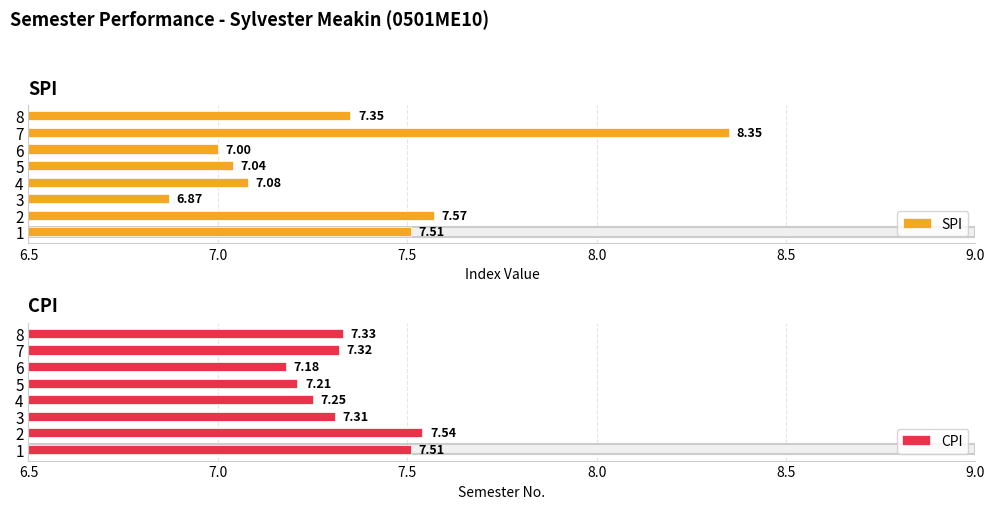

Which series has the largest range (max minus min)?

SPI